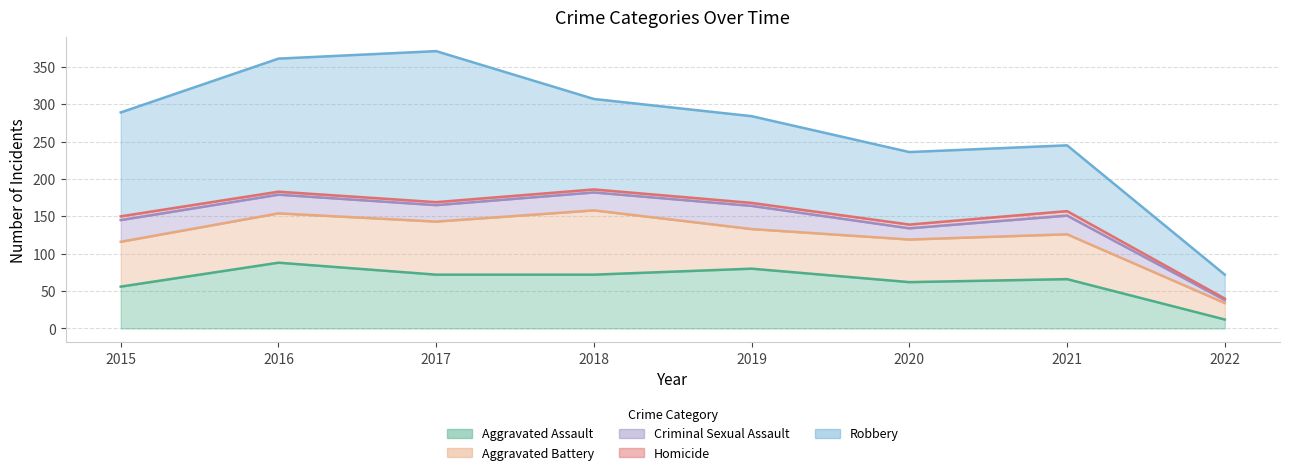

What is the value of the Aggravated Assault point at the 8th from the left?

12